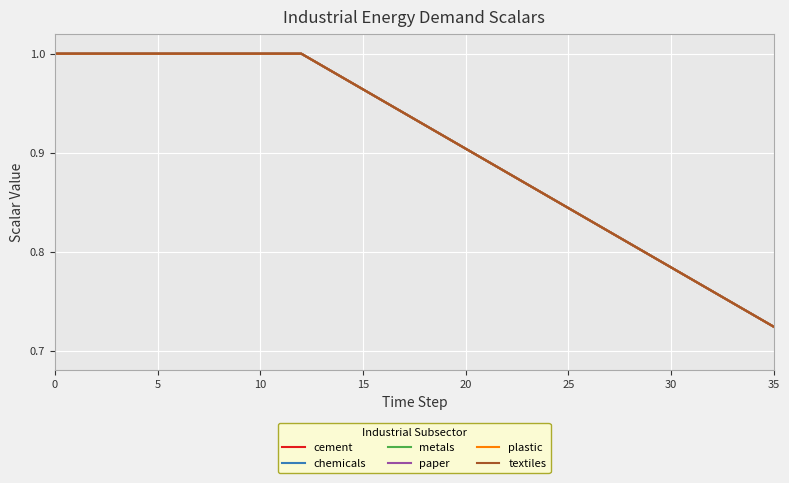

Which category has the lowest value in the plastic series?

35